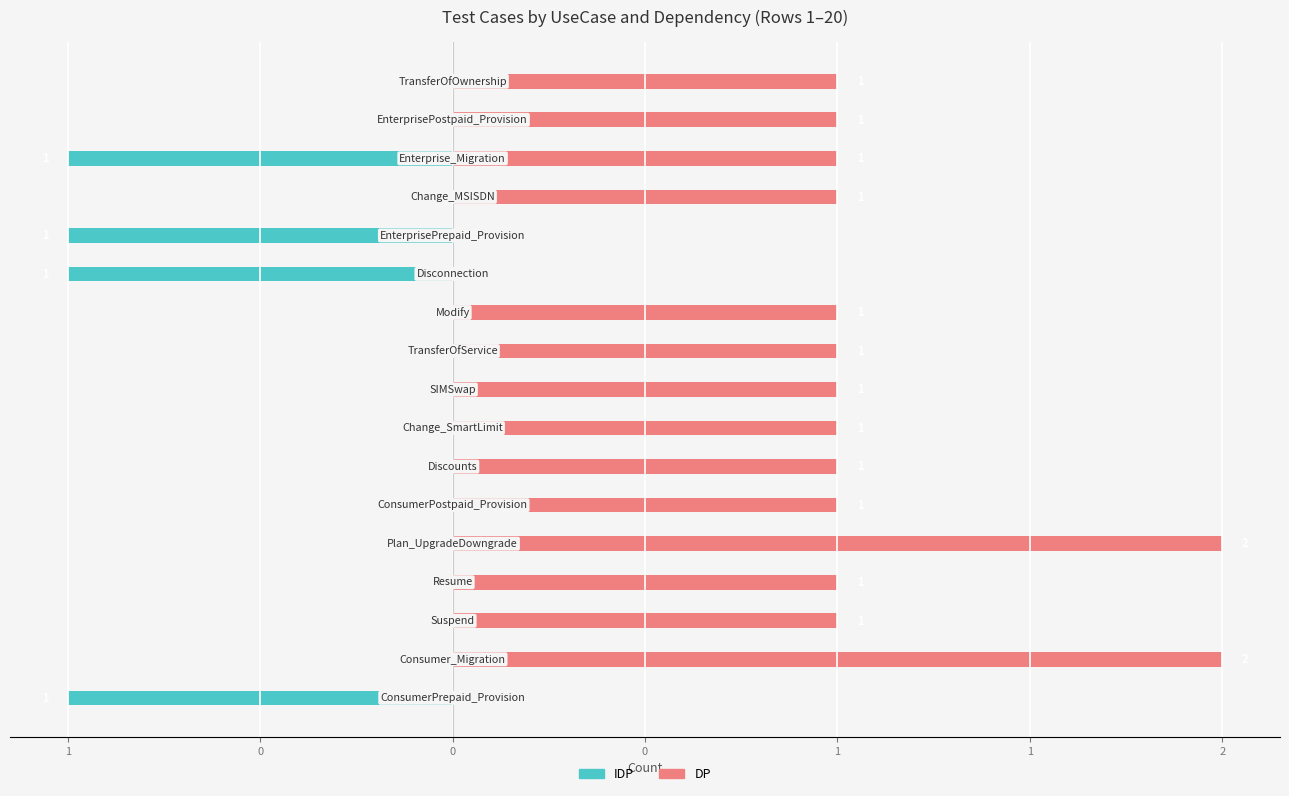

What is the minimum value for IDP?

-1